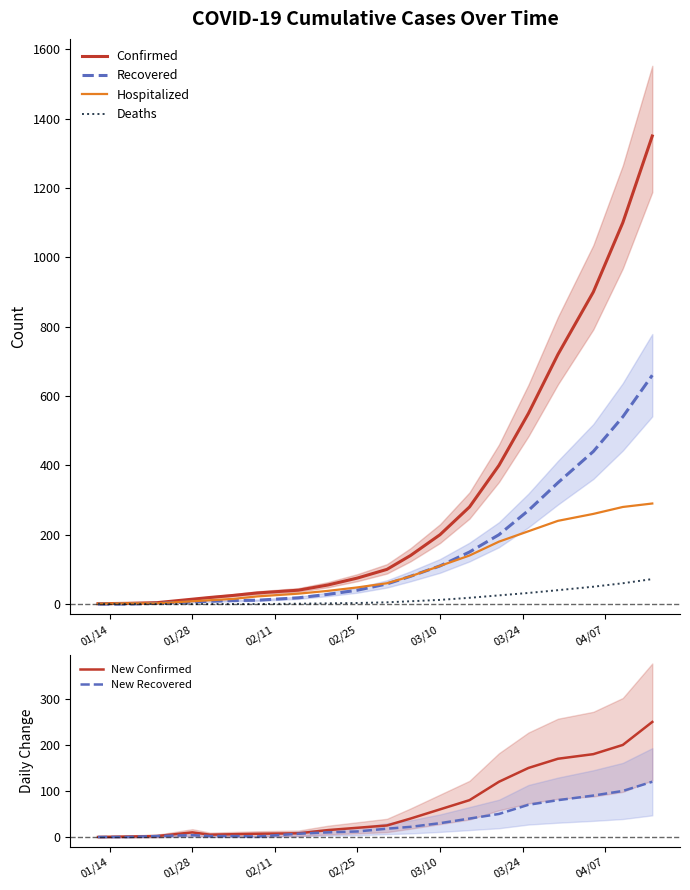

True or false: Hospitalized has more than 0 interior local peaks.

False